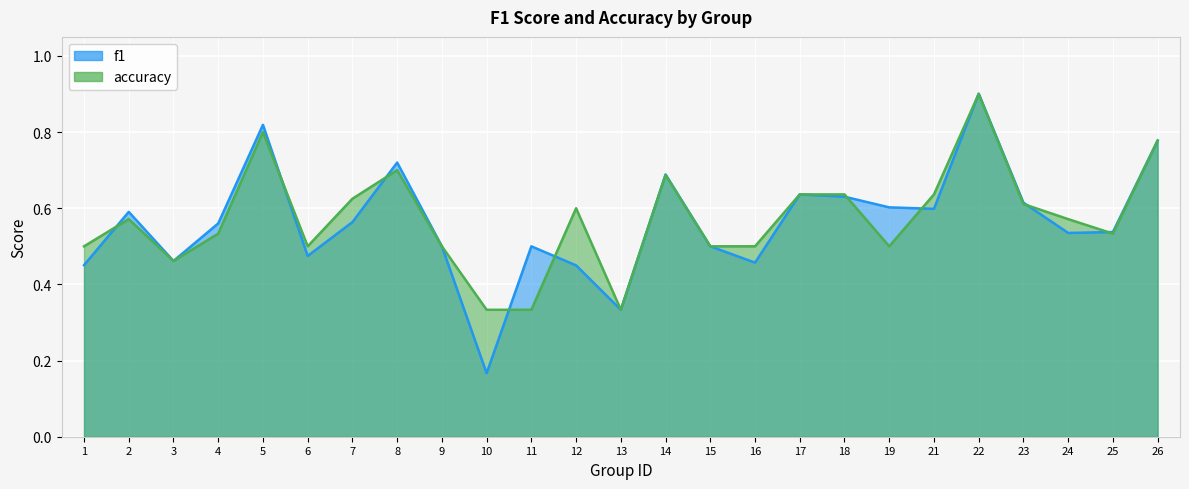

Rank the series at 2 from lowest to highest value.

accuracy, f1